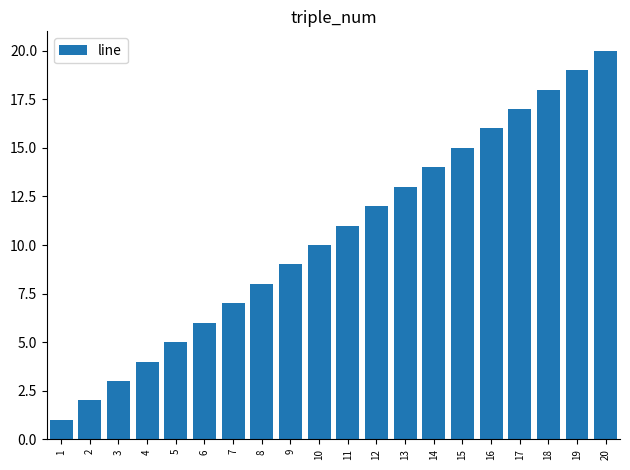

What is the sum of all values?

210